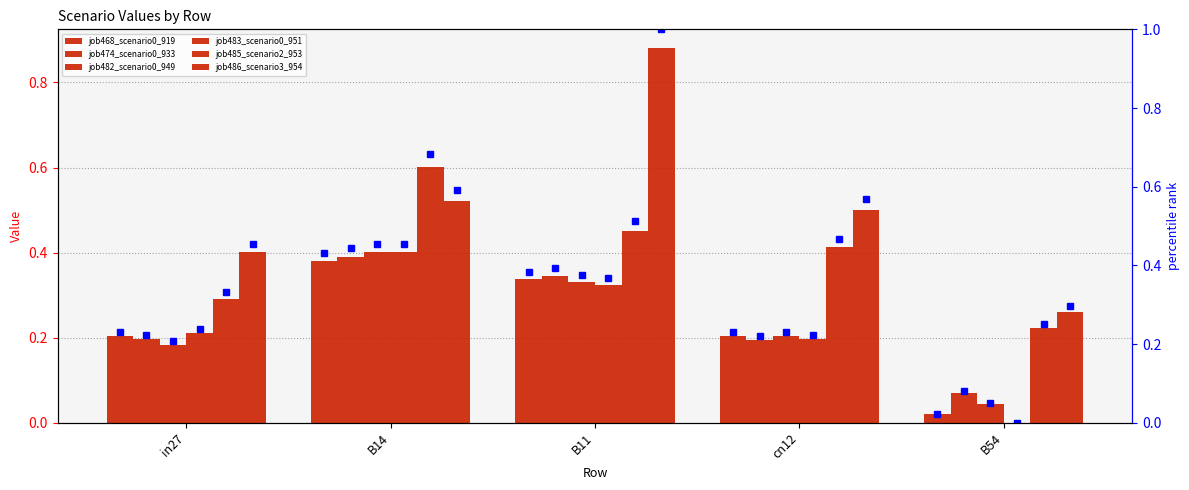

List the series in order of their peak value, highest first.

job486_scenario3_954, job485_scenario2_953, job482_scenario0_949, job483_scenario0_951, job474_scenario0_933, job468_scenario0_919